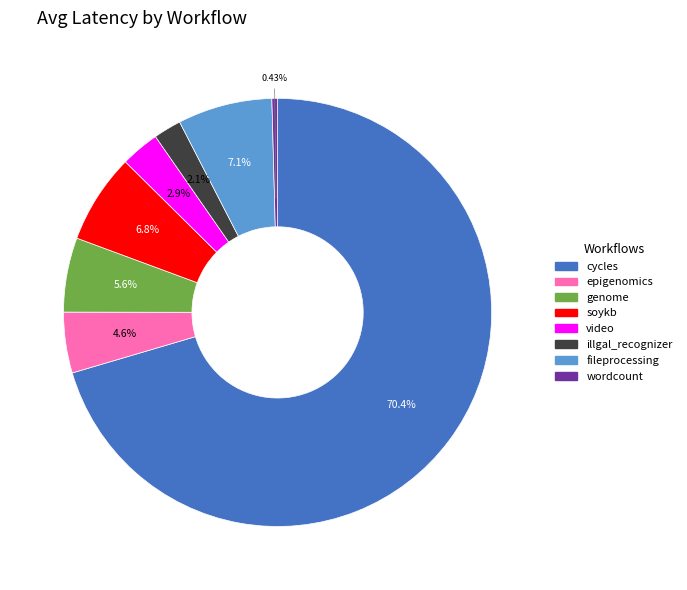

To the nearest percent, what percentage of the pie is genome?

6%